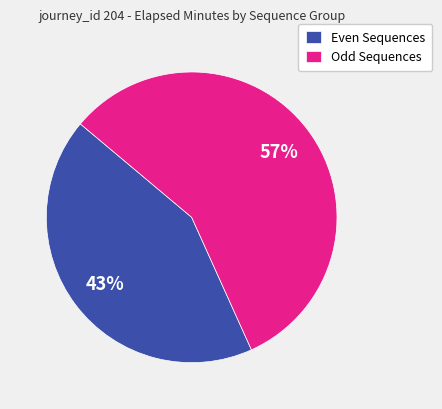

To the nearest percent, what portion does Odd Sequences represent?

57%